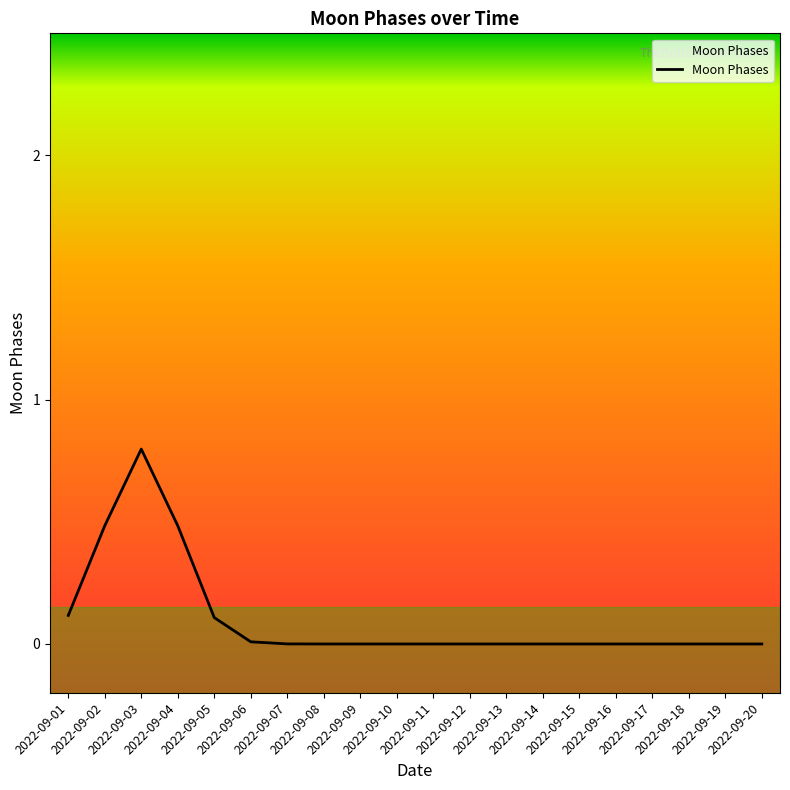

What is the change in value from 2022-09-01 to 2022-09-09?

-0.1